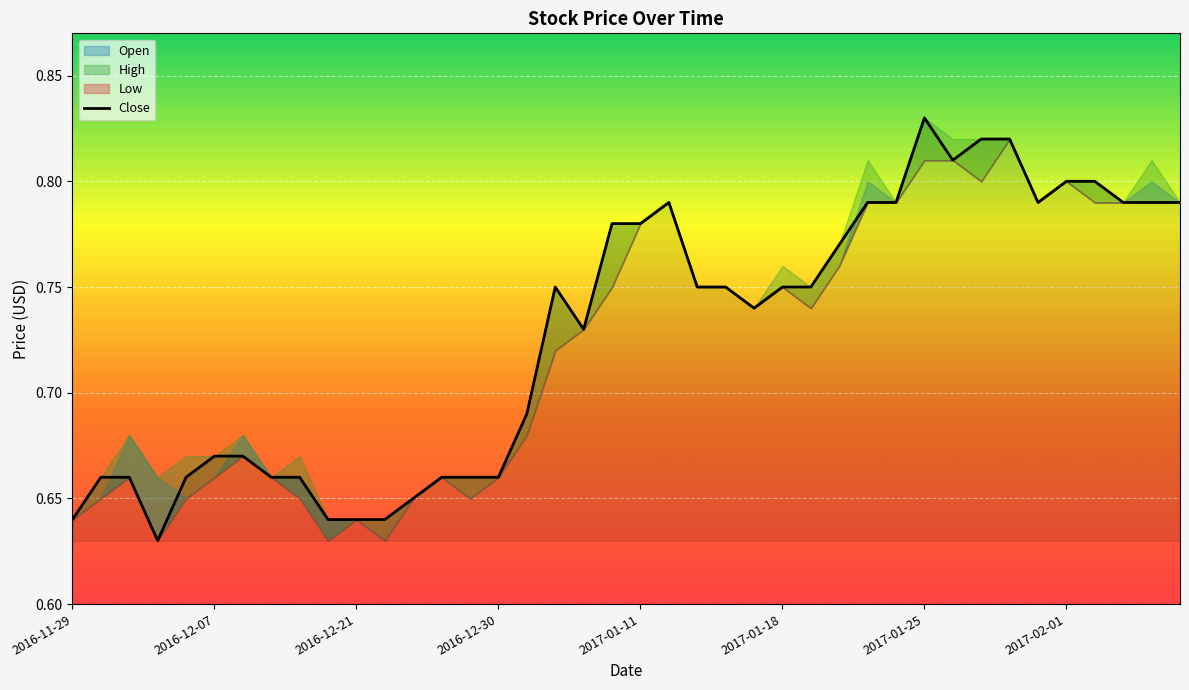

Which category has the highest value in the Close series?

2017-01-25